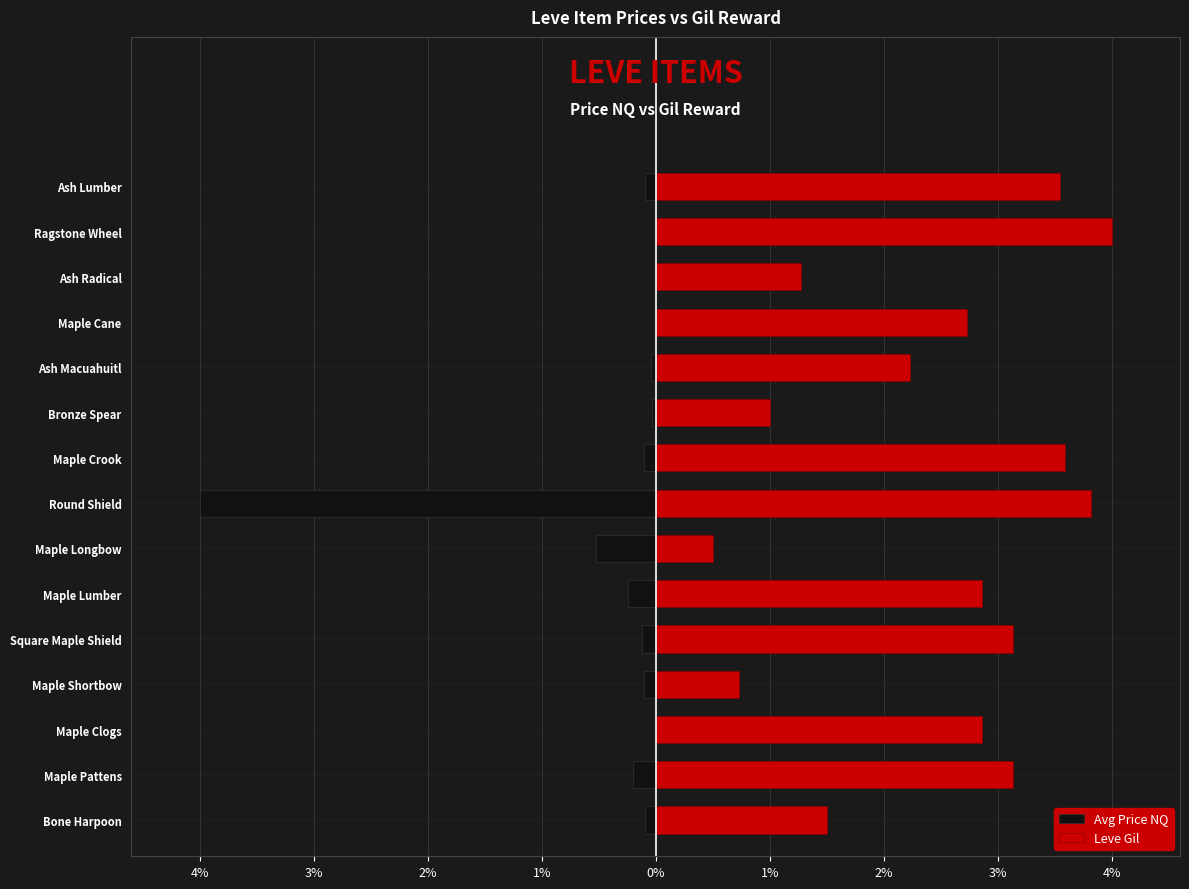

What are all the series names shown in the legend?

Avg Price NQ, Leve Gil